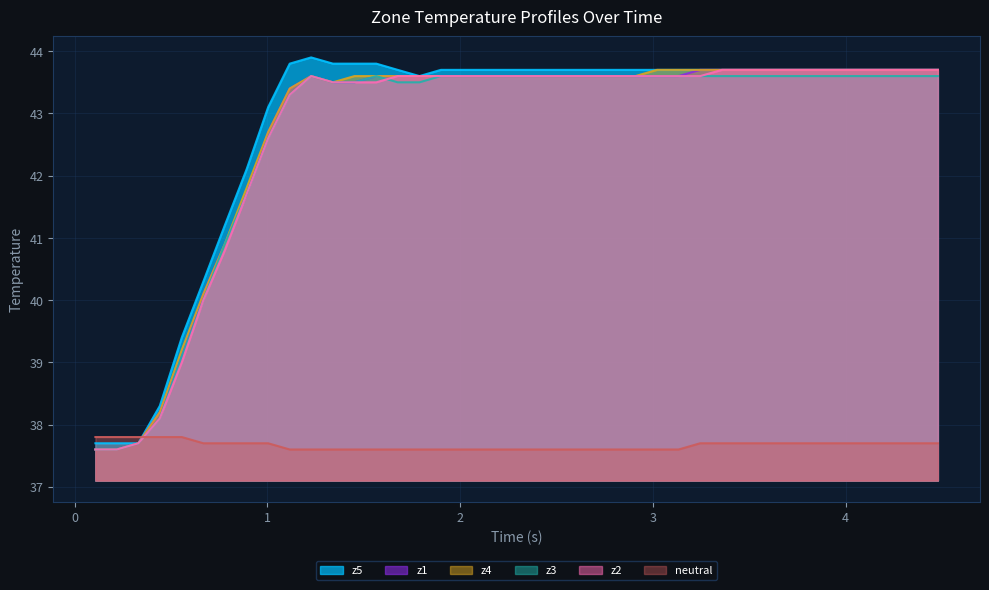

Which series has the widest spread of values?

z5